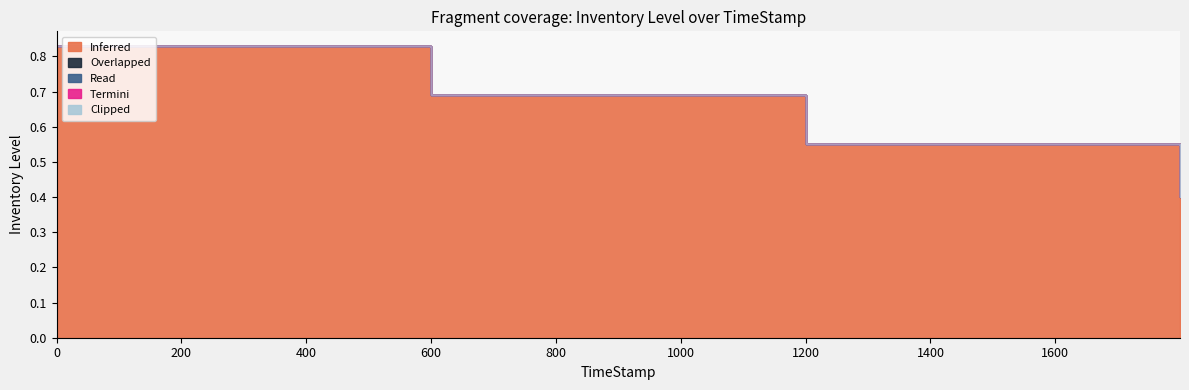

True or false: Termini and Inferred cross at least once.

False